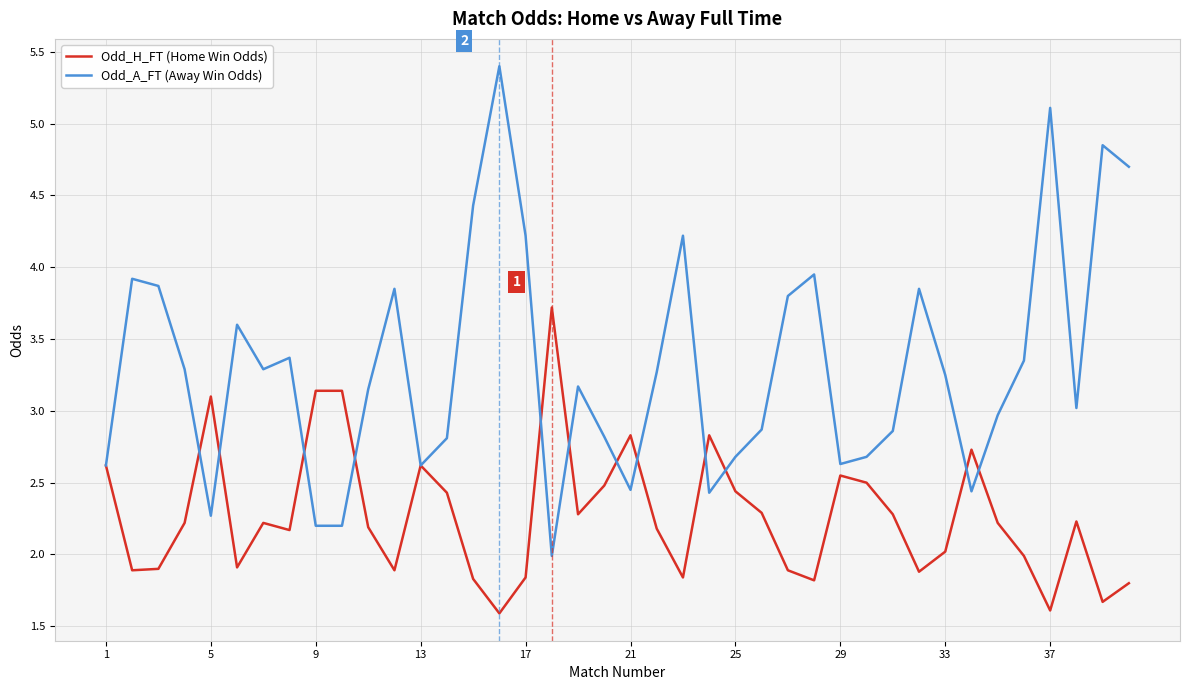

Which series has the widest spread of values?

Odd_A_FT (Away Win Odds)